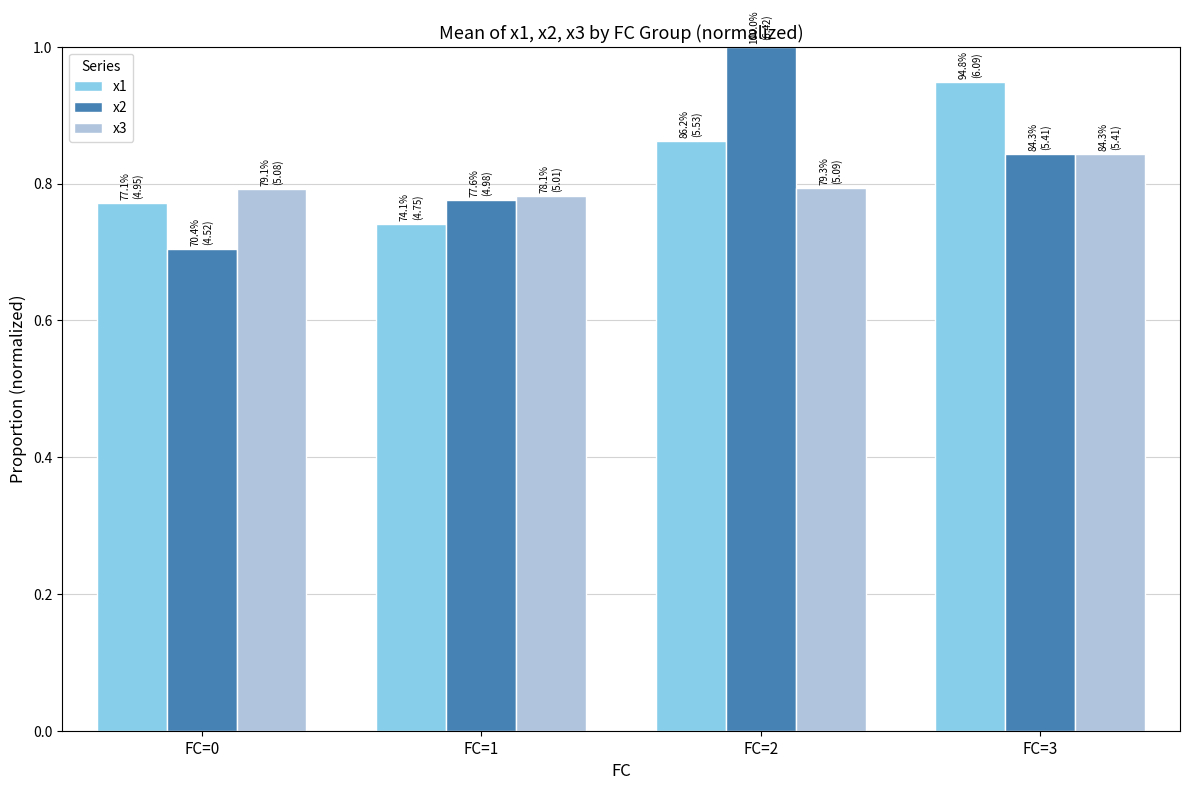

What is the total value across all series at FC=0?

2.3